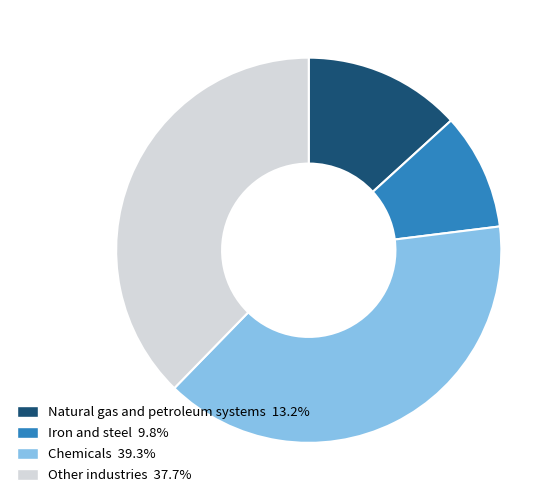

What is the ratio of the value at Iron and steel 9.8% to the value at Natural gas and petroleum systems 13.2%?

0.7